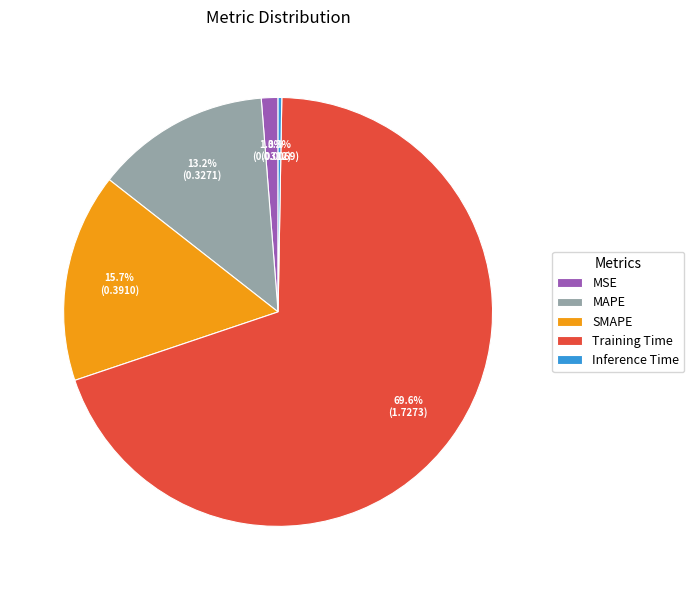

What portion of the pie excludes MSE?

98.7%